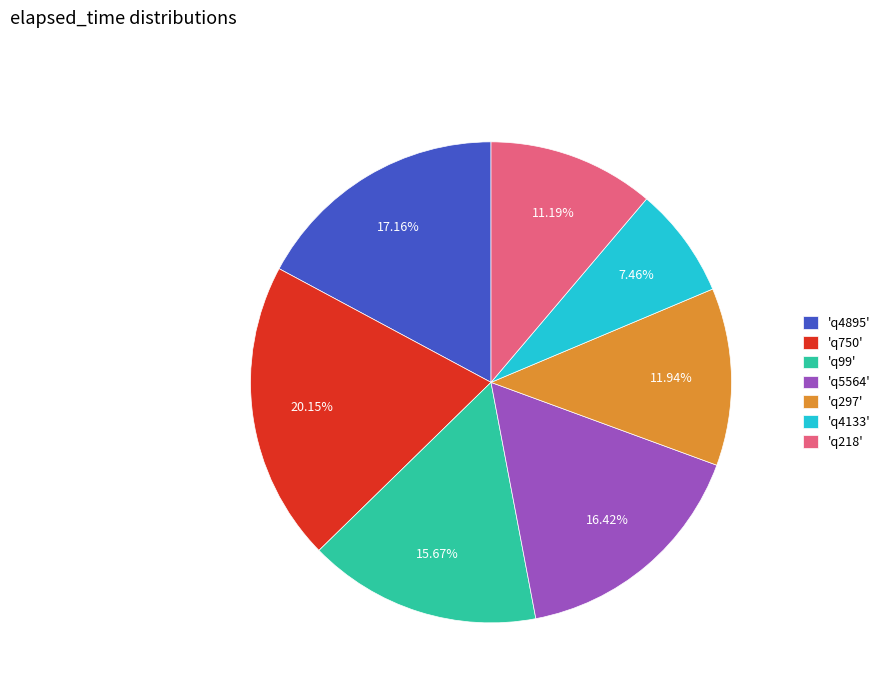

Is the sum of 'q4895' and 'q5564' greater than half?

No